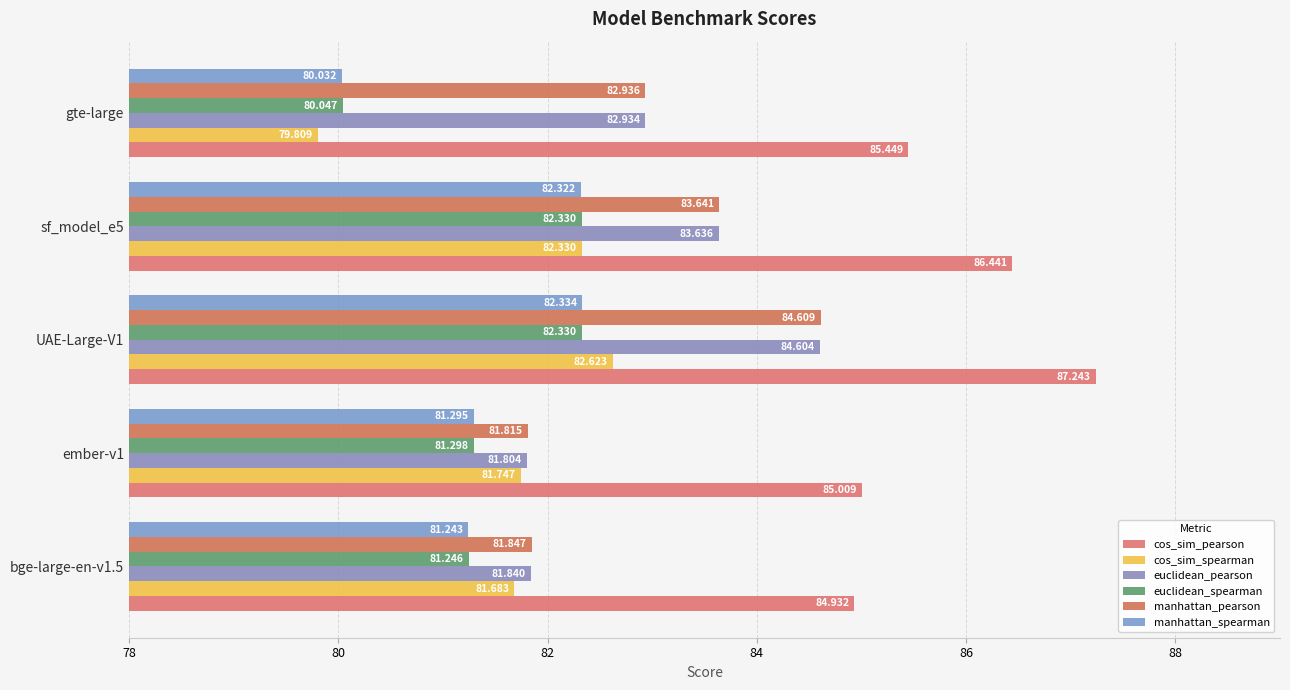

Which series has the largest total across all categories?

cos_sim_pearson